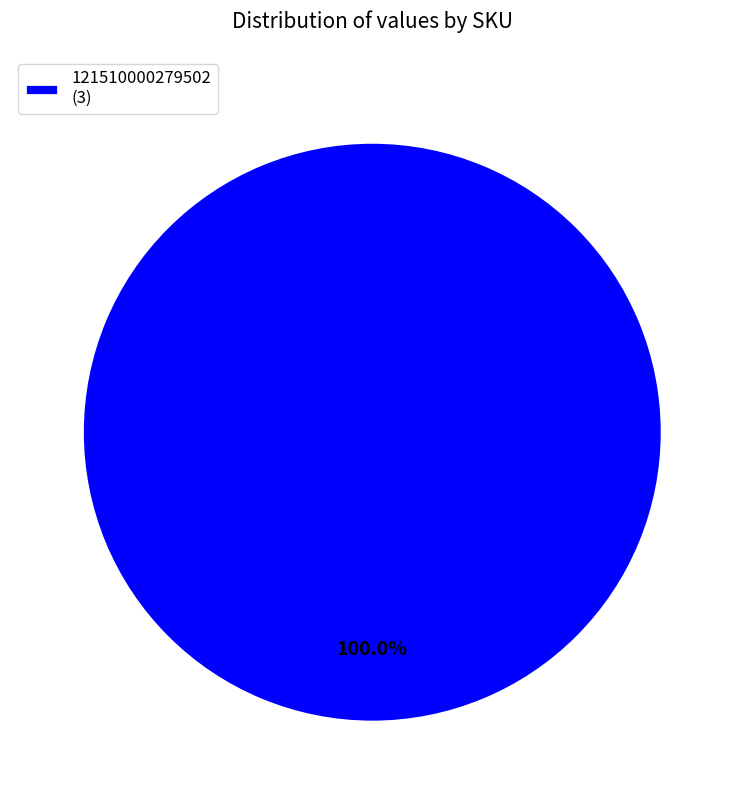

How many segments does this pie chart have?

1